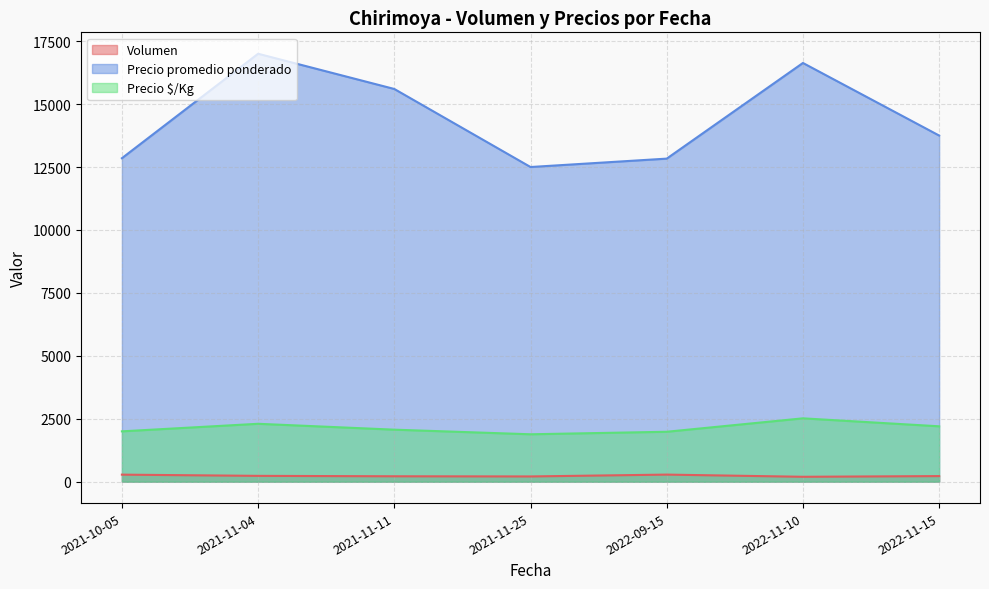

True or false: Precio $/Kg has more than 1 points higher than both neighbors.

True